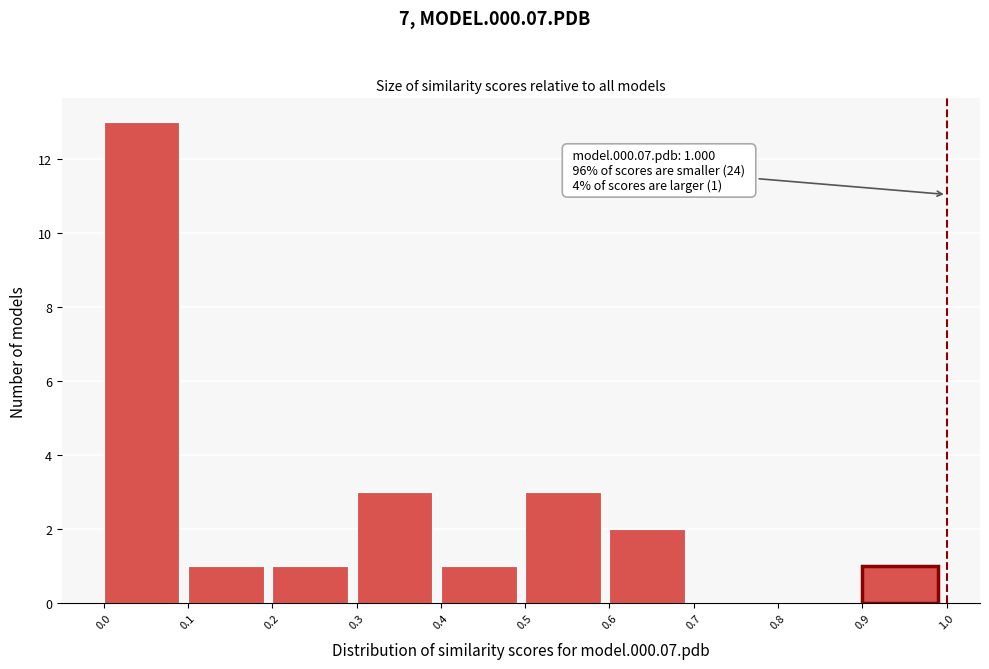

Over which range of the x-axis is the bar tallest?

0.0 to 0.1